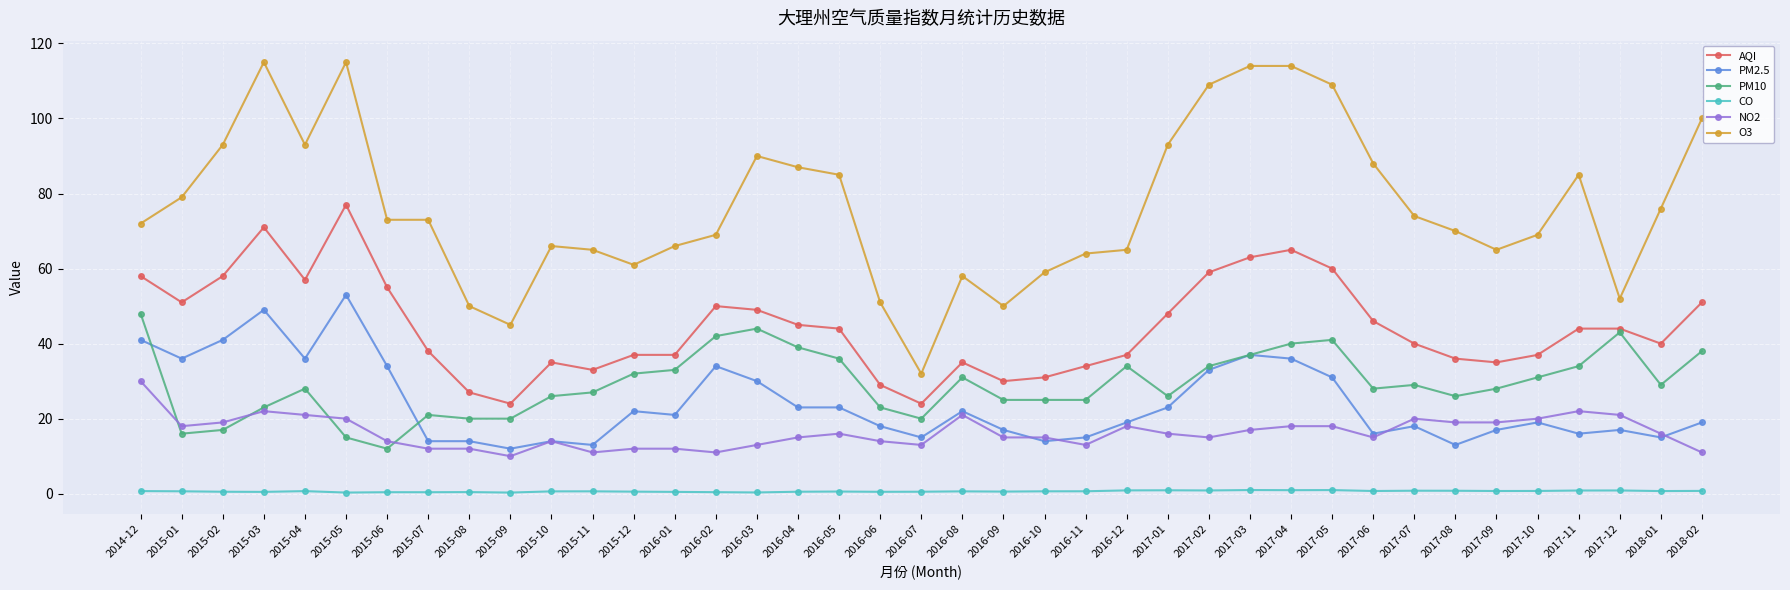

Which series has the widest spread of values?

O3